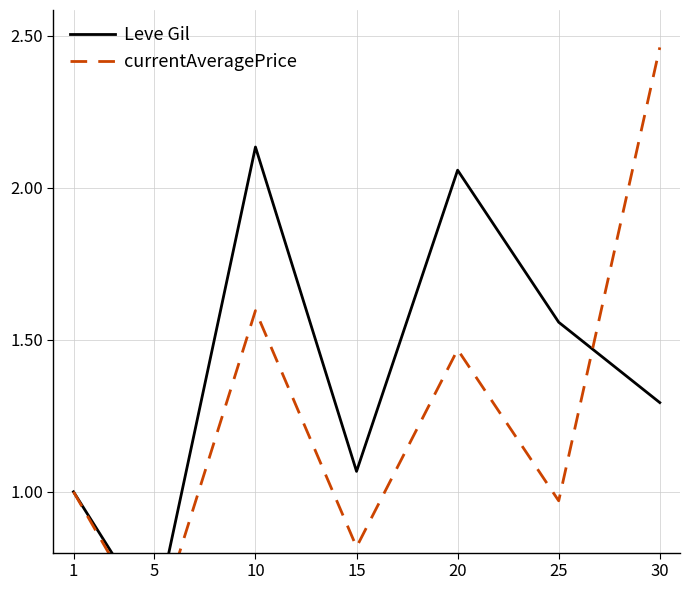

At how many categories does at least one series exceed 0?

7